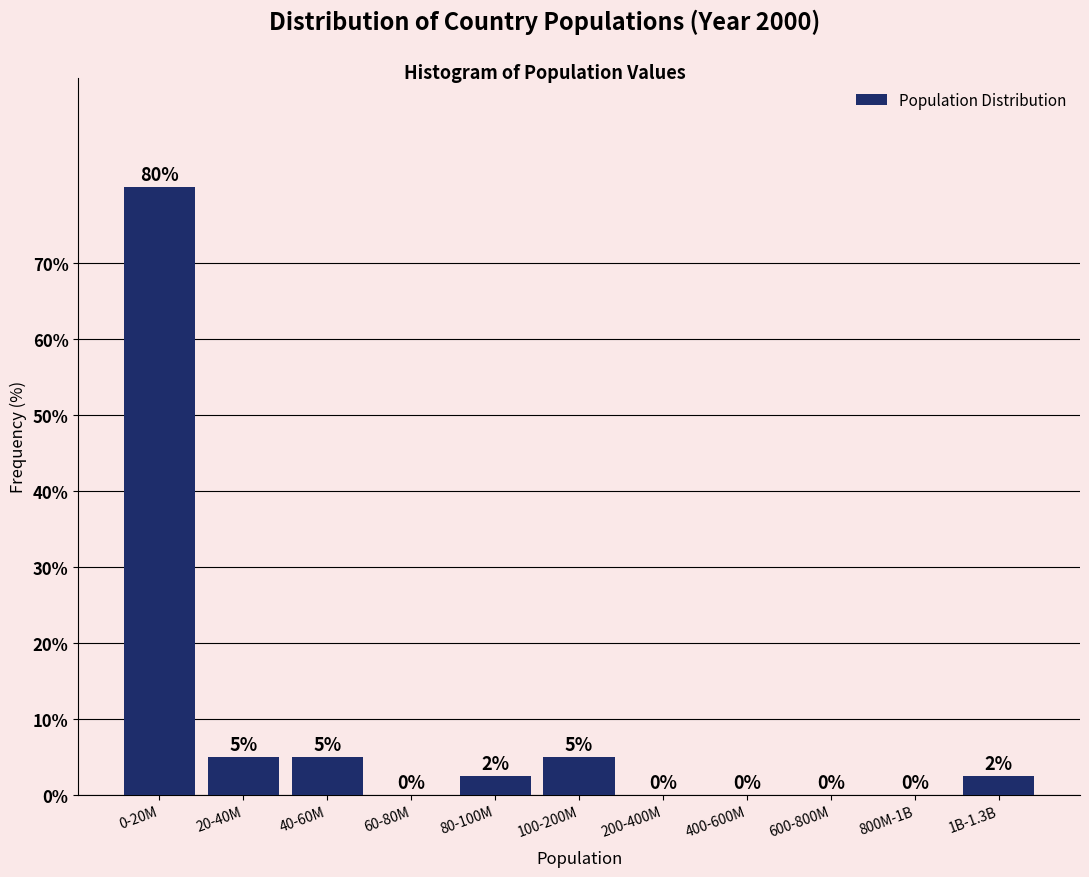

Between 60-80M and 1B-1.3B, which is larger?

1B-1.3B